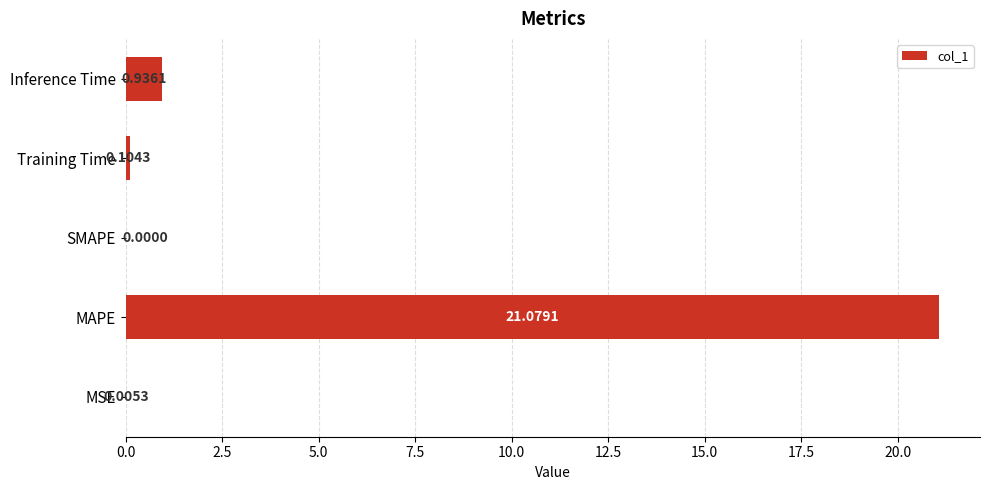

What is the sum of all values?

22.1